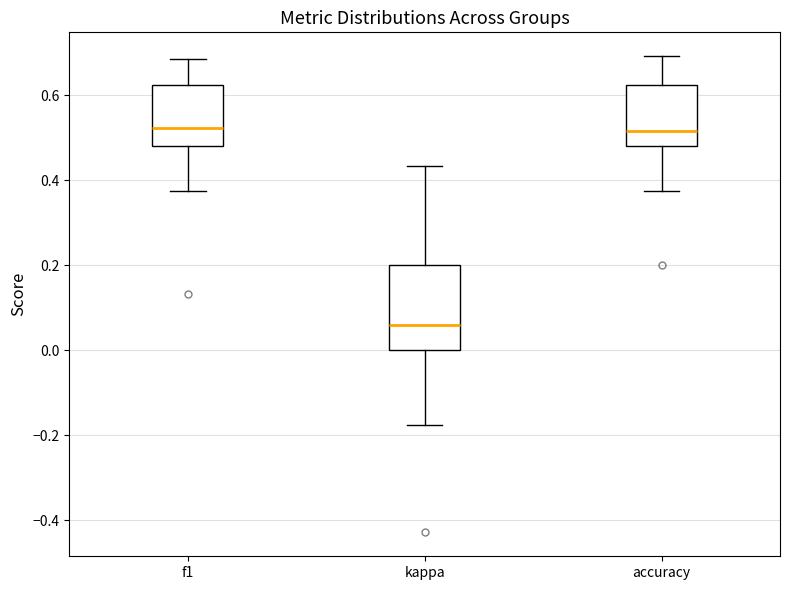

Which box is the tallest, from its lower edge to its upper edge?

kappa